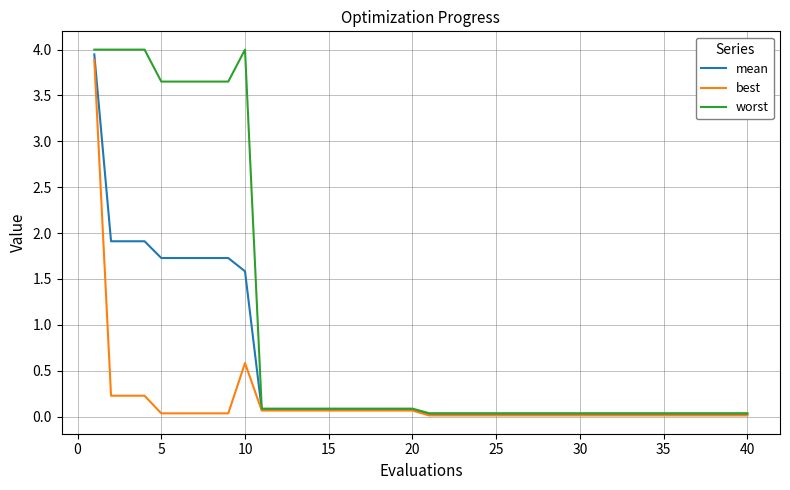

What are all the series names shown in the legend?

mean, best, worst